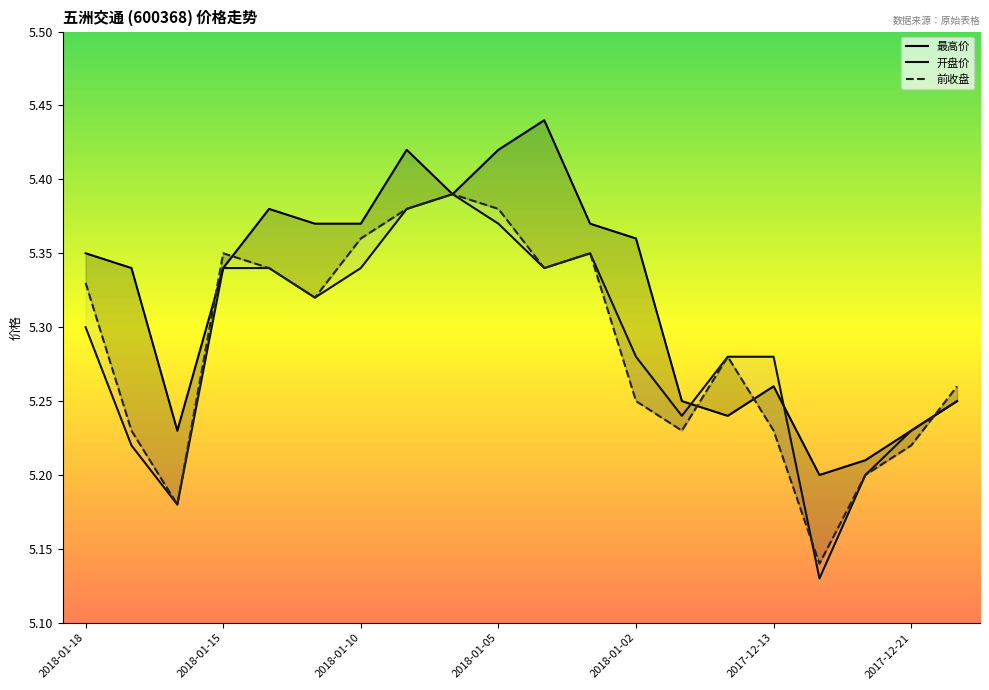

Reading left to right, transcribe all the data shown in this chart.

最高价: 2018-01-18=5.3	2018-01-17=5.3	2018-01-16=5.2	2018-01-15=5.3	2018-01-12=5.4	2018-01-11=5.4	2018-01-10=5.4	2018-01-09=5.4	2018-01-08=5.4	2018-01-05=5.4	2018-01-04=5.4	2018-01-03=5.4	2018-01-02=5.4	2017-12-29=5.2	2017-12-28=5.2	2017-12-13=5.3	2017-12-26=5.2	2017-12-25=5.2	2017-12-21=5.2	2017-12-15=5.2
开盘价: 2018-01-18=5.3	2018-01-17=5.2	2018-01-16=5.2	2018-01-15=5.3	2018-01-12=5.3	2018-01-11=5.3	2018-01-10=5.3	2018-01-09=5.4	2018-01-08=5.4	2018-01-05=5.4	2018-01-04=5.3	2018-01-03=5.3	2018-01-02=5.3	2017-12-29=5.2	2017-12-28=5.3	2017-12-13=5.3	2017-12-26=5.1	2017-12-25=5.2	2017-12-21=5.2	2017-12-15=5.2
前收盘: 2018-01-18=5.3	2018-01-17=5.2	2018-01-16=5.2	2018-01-15=5.3	2018-01-12=5.3	2018-01-11=5.3	2018-01-10=5.4	2018-01-09=5.4	2018-01-08=5.4	2018-01-05=5.4	2018-01-04=5.3	2018-01-03=5.3	2018-01-02=5.2	2017-12-29=5.2	2017-12-28=5.3	2017-12-13=5.2	2017-12-26=5.1	2017-12-25=5.2	2017-12-21=5.2	2017-12-15=5.3